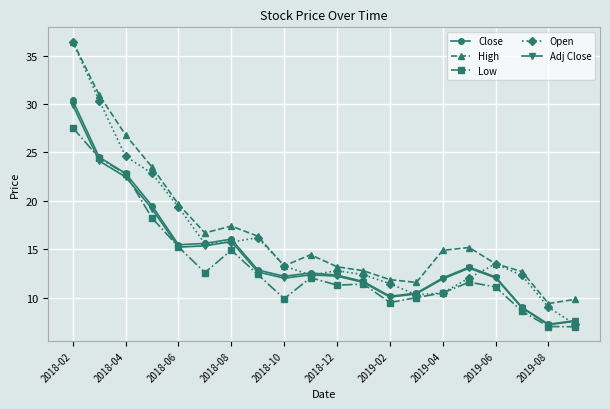

Which series has the widest spread of values?

Open